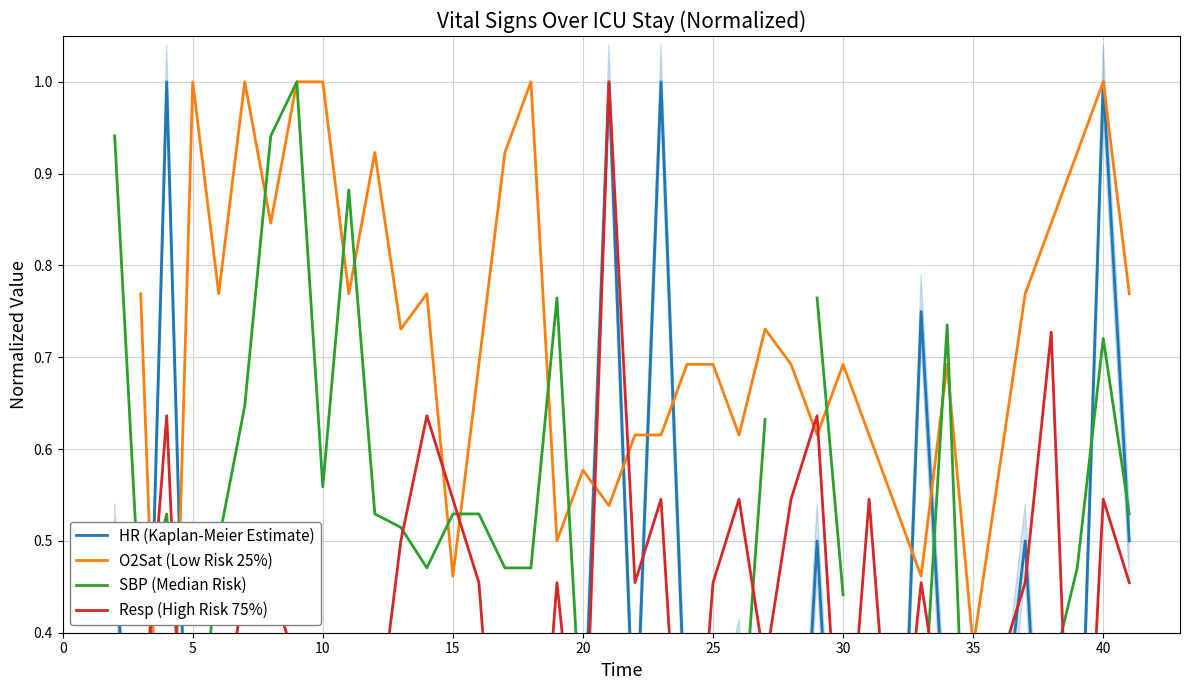

How many lines are shown in the chart?

4